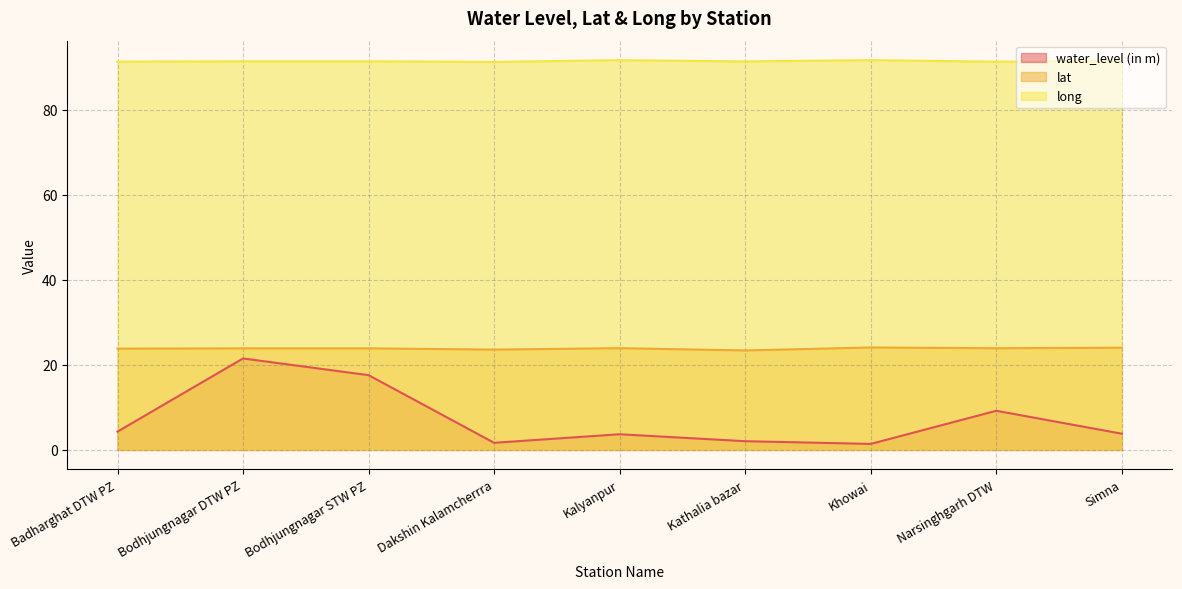

What are all the series names shown in the legend?

water_level (in m), lat, long